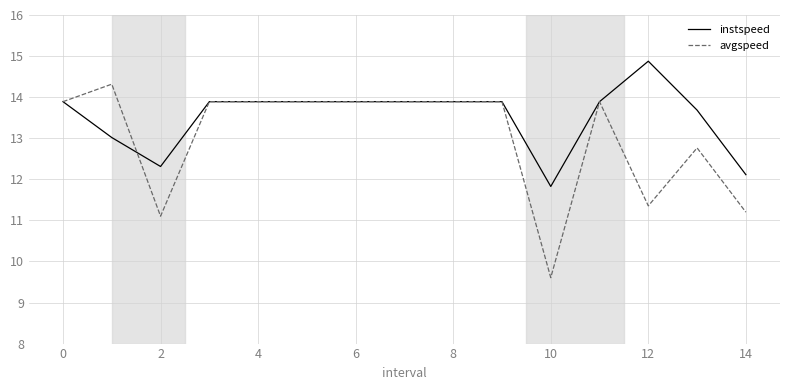

What is the highest value of the instspeed series?

14.9